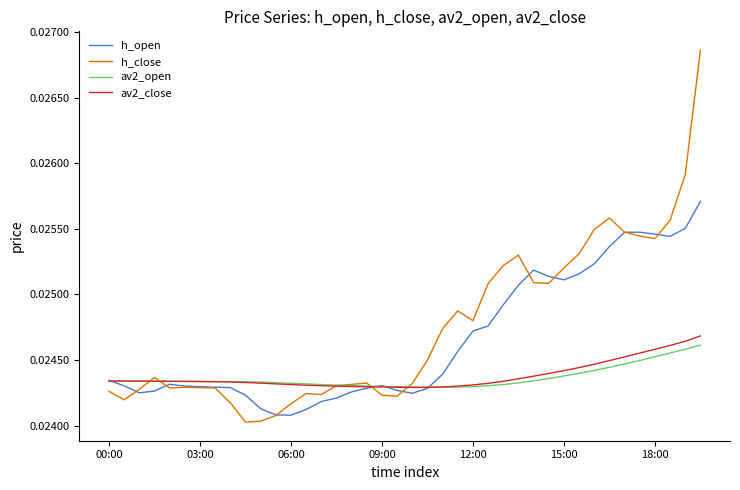

Is this an area chart (filled region under the line)?

No